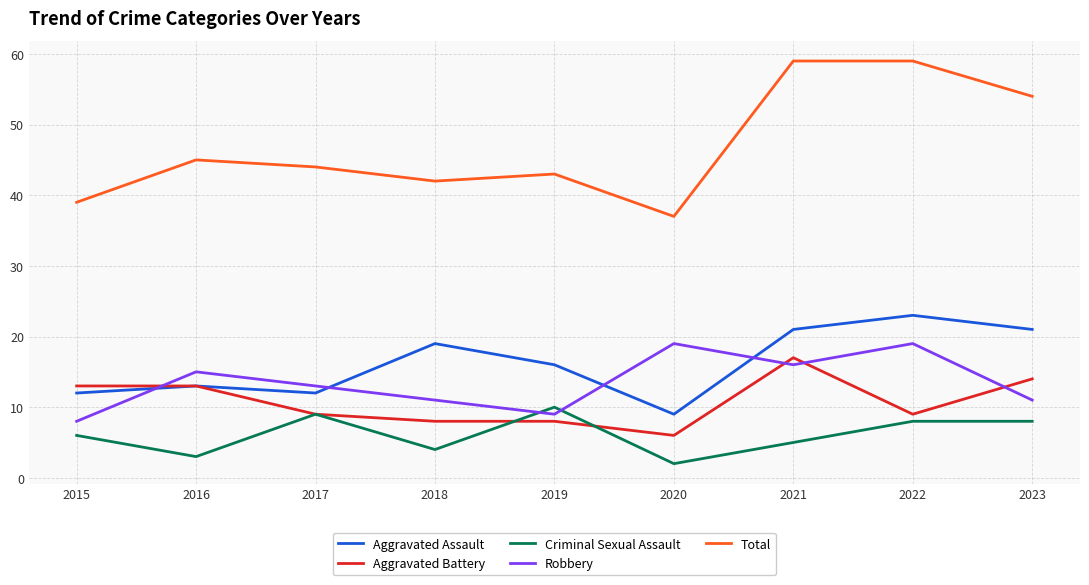

Which series has the largest total across all categories?

Total